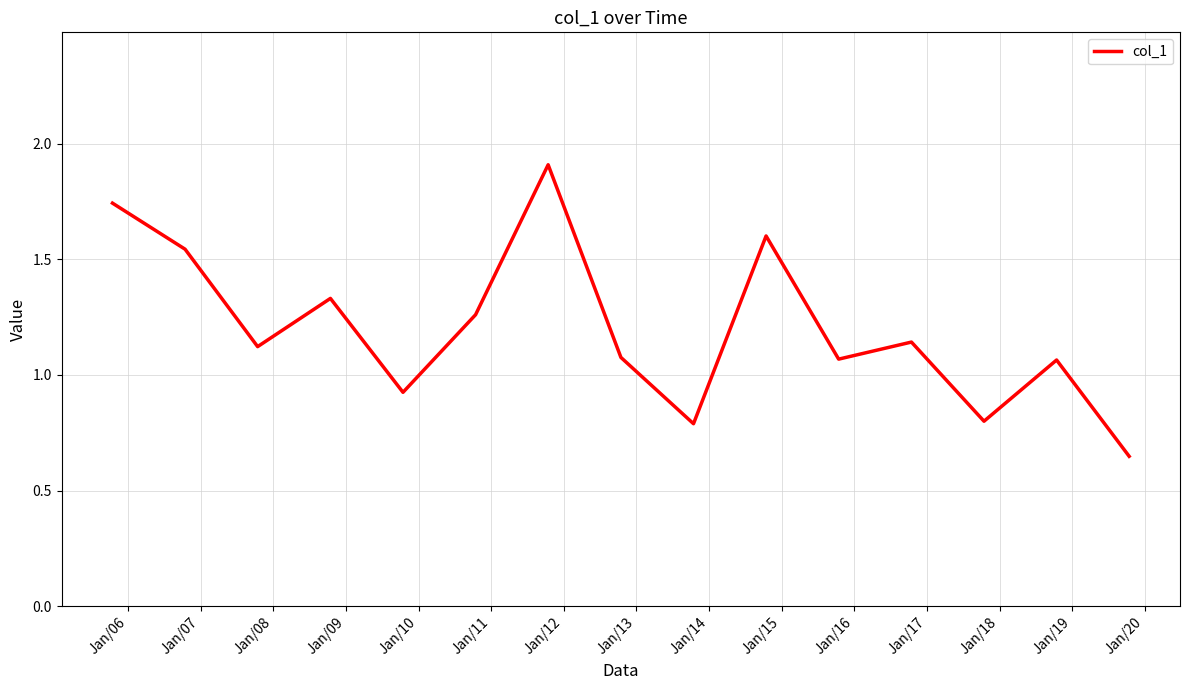

How many lines are shown in the chart?

1